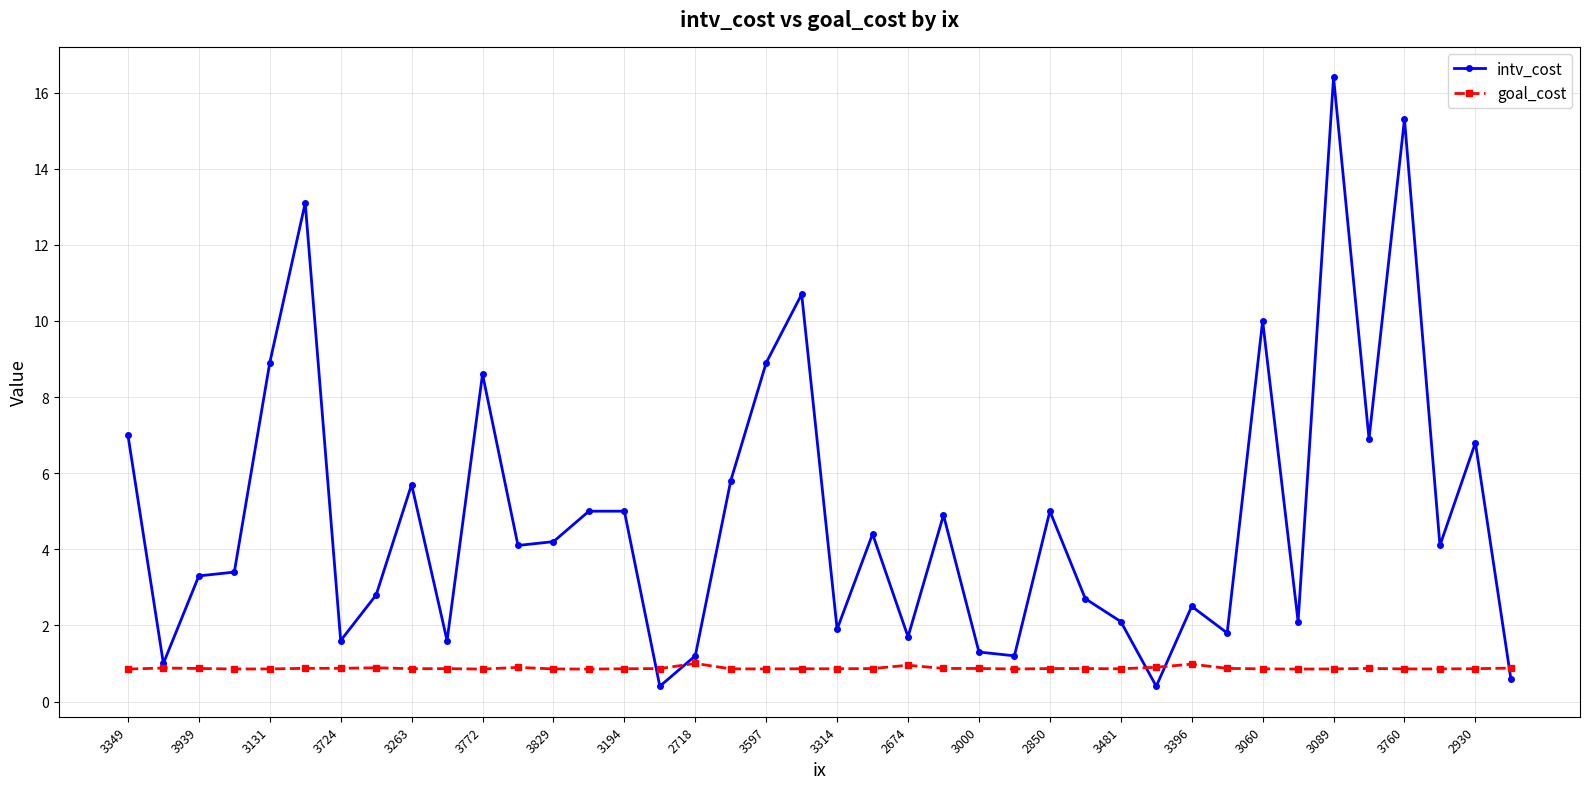

What is the value of the goal_cost point at the 13th from the left?

0.9